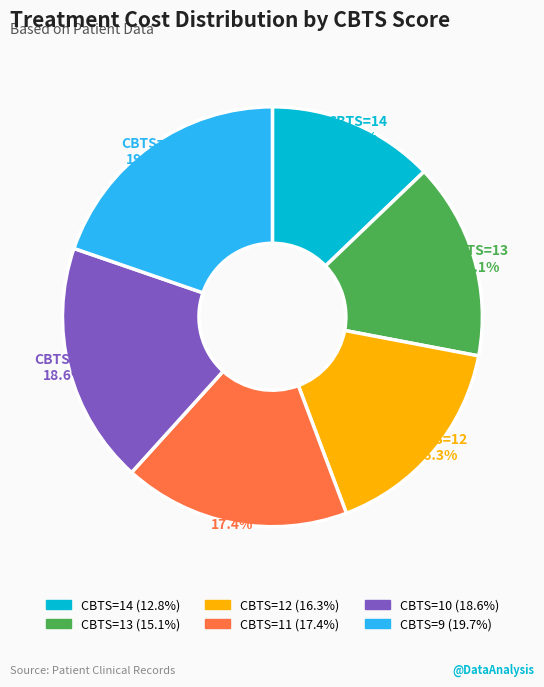

Does CBTS=12 represent more than half of the total?

No